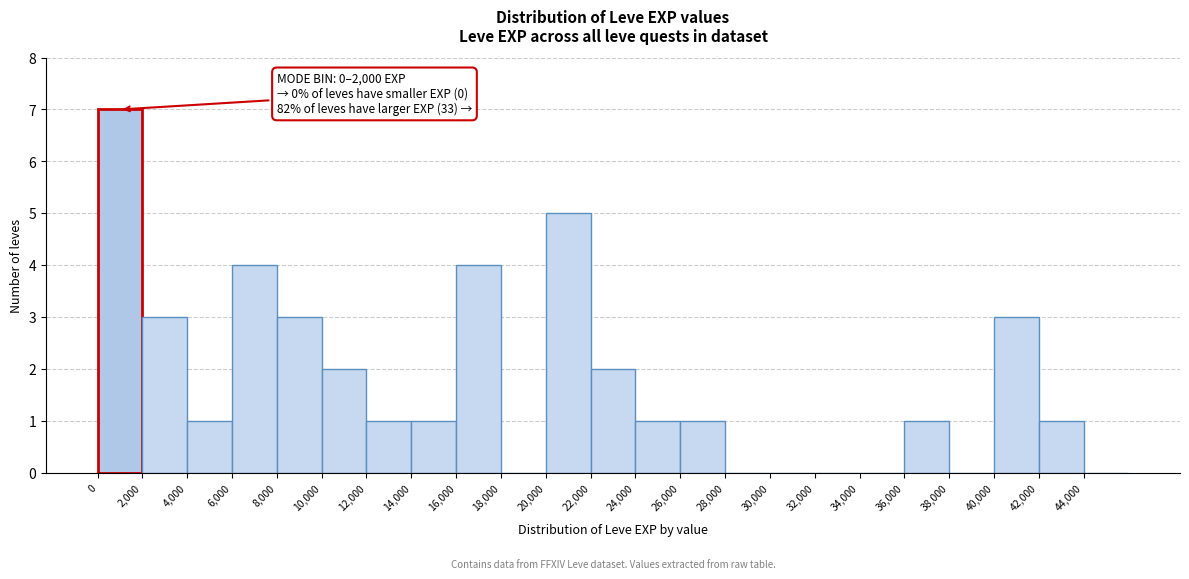

Which range on the x-axis has the tallest bar?

0 to 2000